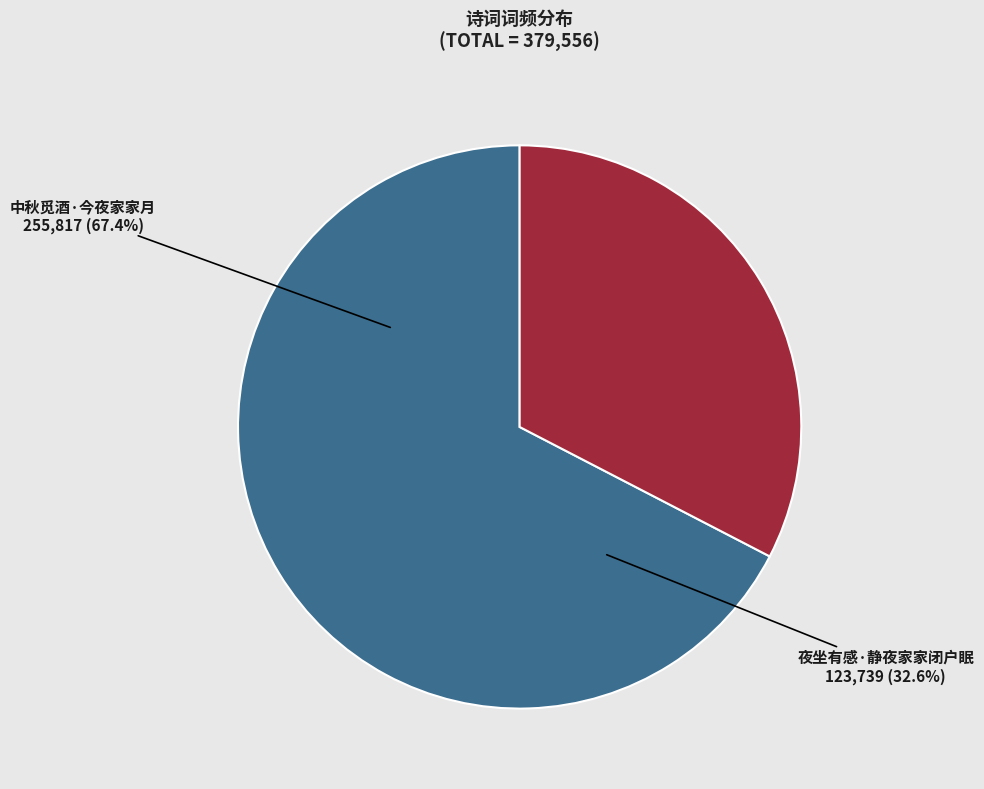

How many slices are in this pie chart?

2